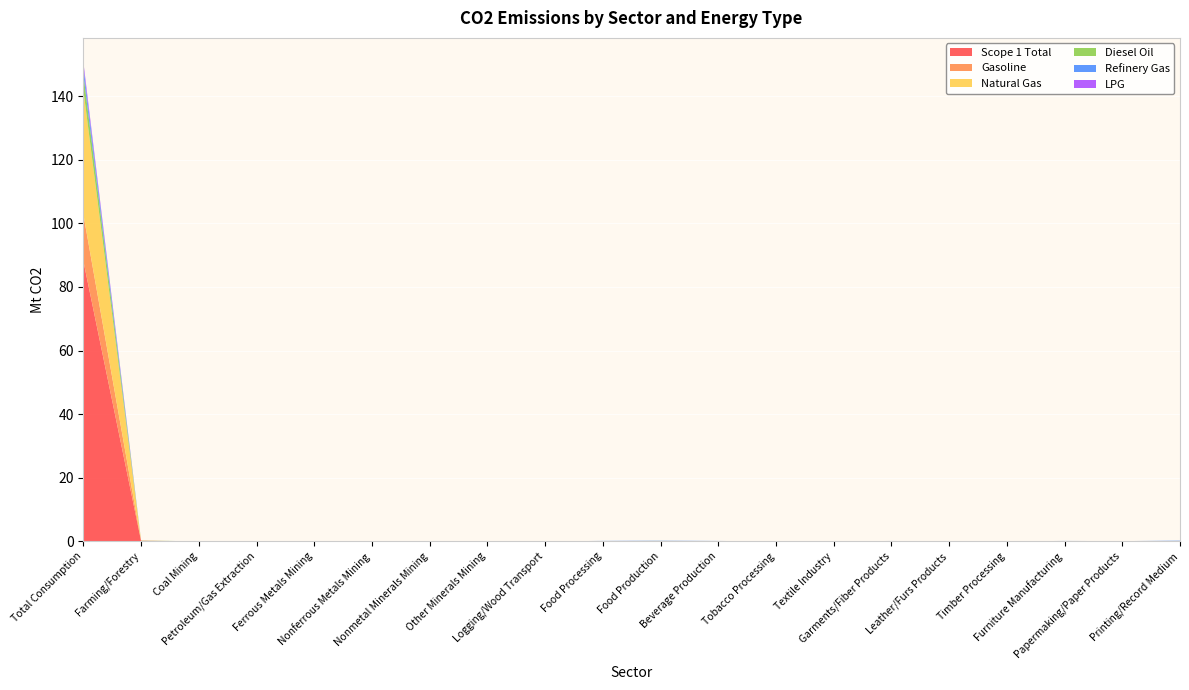

Reading left to right, transcribe all the data shown in this chart.

Scope 1 Total: 88.2	0.2	0.0	0.0	0.0	0.0	0.0	0.0	0.0	0.1	0.1	0.1	0.0	0.0	0.1	0.0	0.0	0.1	0.0	0.1
Gasoline: 14.7	0.1	0.0	0.0	0.0	0.0	0.0	0.0	0.0	0.0	0.0	0.0	0.0	0.0	0.0	0.0	0.0	0.0	0.0	0.0
Natural Gas: 39.1	0.0	0.0	0.0	0.0	0.0	0.0	0.0	0.0	0.0	0.0	0.0	0.0	0.0	0.0	0.0	0.0	0.0	0.0	0.0
Diesel Oil: 5.0	0.1	0.0	0.0	0.0	0.0	0.0	0.0	0.0	0.0	0.0	0.0	0.0	0.0	0.0	0.0	0.0	0.0	0.0	0.0
Refinery Gas: 2.4	0.0	0.0	0.0	0.0	0.0	0.0	0.0	0.0	0.1	0.1	0.0	0.0	0.0	0.1	0.0	0.0	0.1	0.0	0.1
LPG: 1.4	0.0	0.0	0.0	0.0	0.0	0.0	0.0	0.0	0.0	0.0	0.0	0.0	0.0	0.0	0.0	0.0	0.0	0.0	0.0